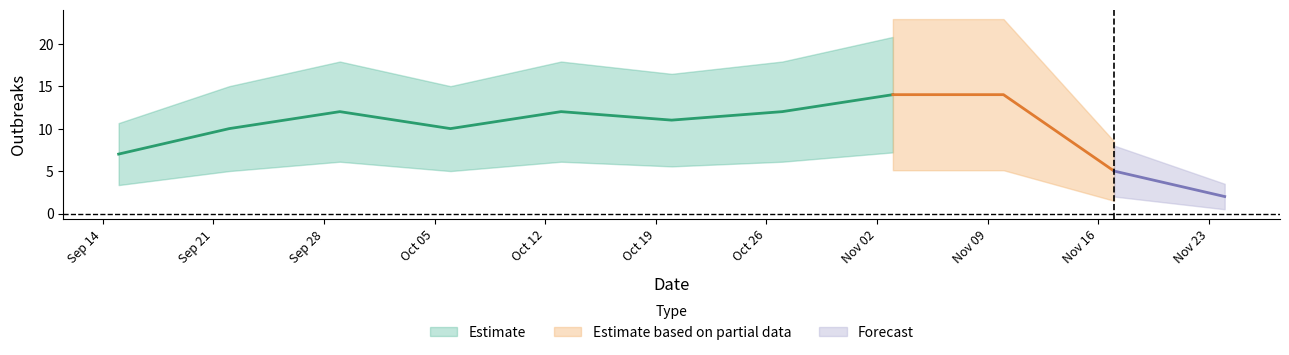

What is the maximum value shown in the chart?

14